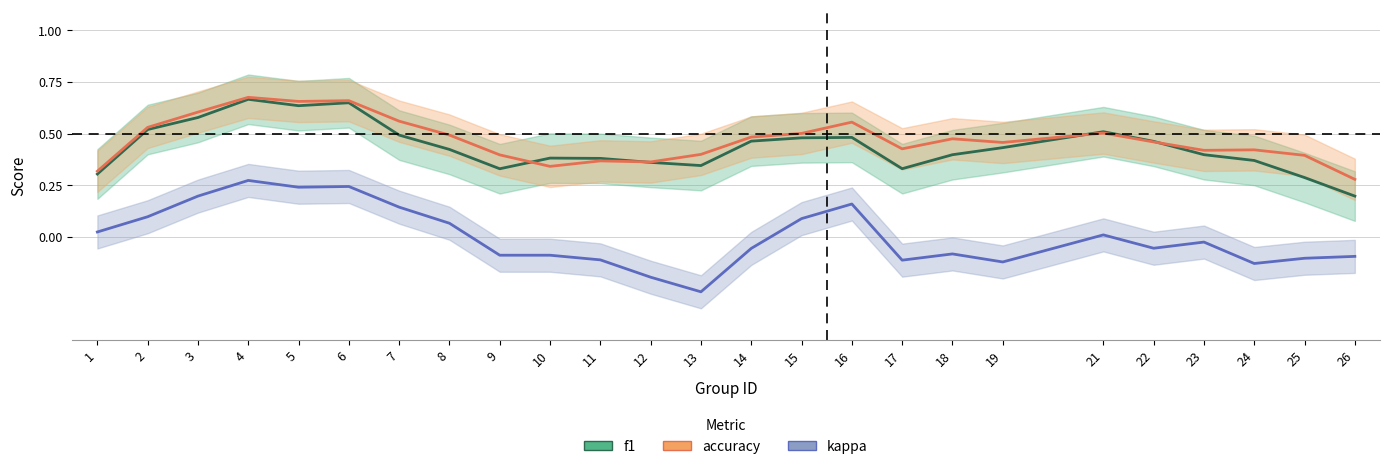

At which label is kappa closest to 0?

21